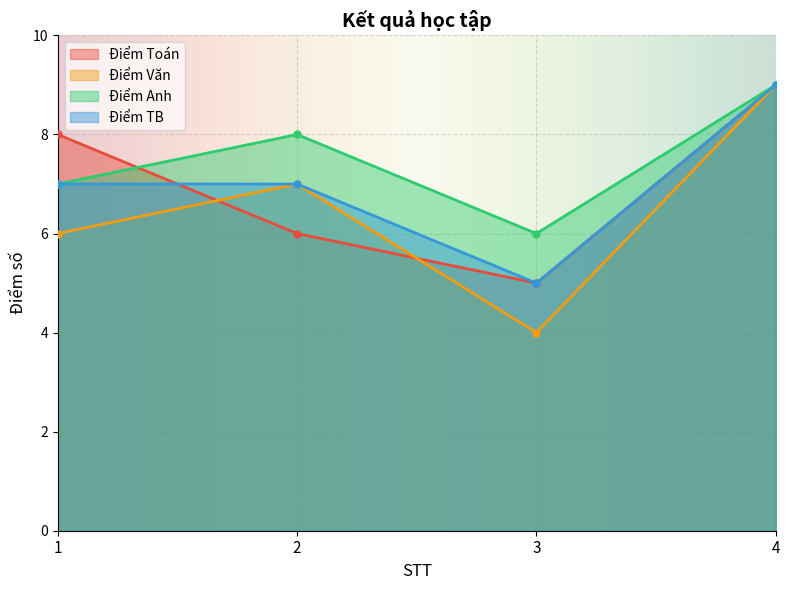

What is the greatest value displayed?

9